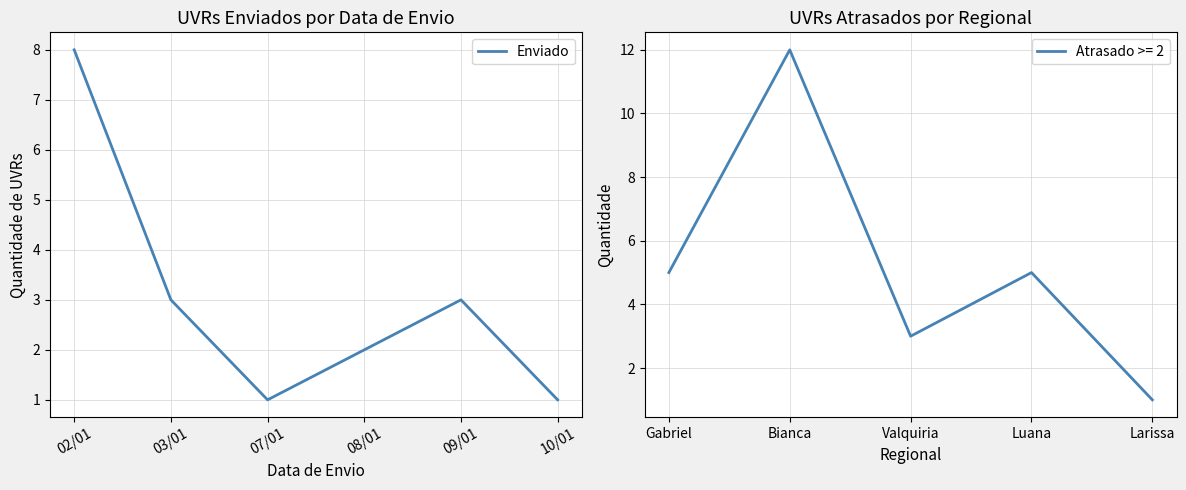

Does the chart display data point markers on the line(s)?

No